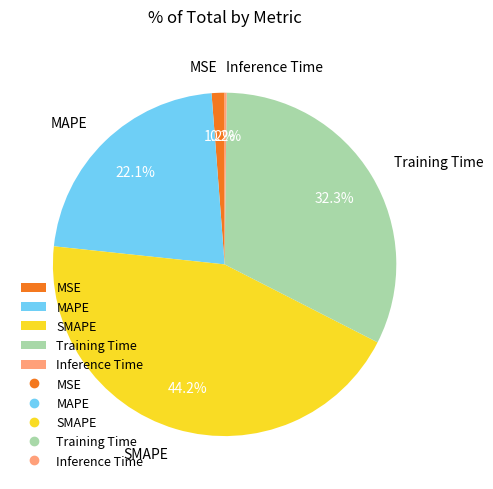

Is there any slice that represents more than half of the pie?

No